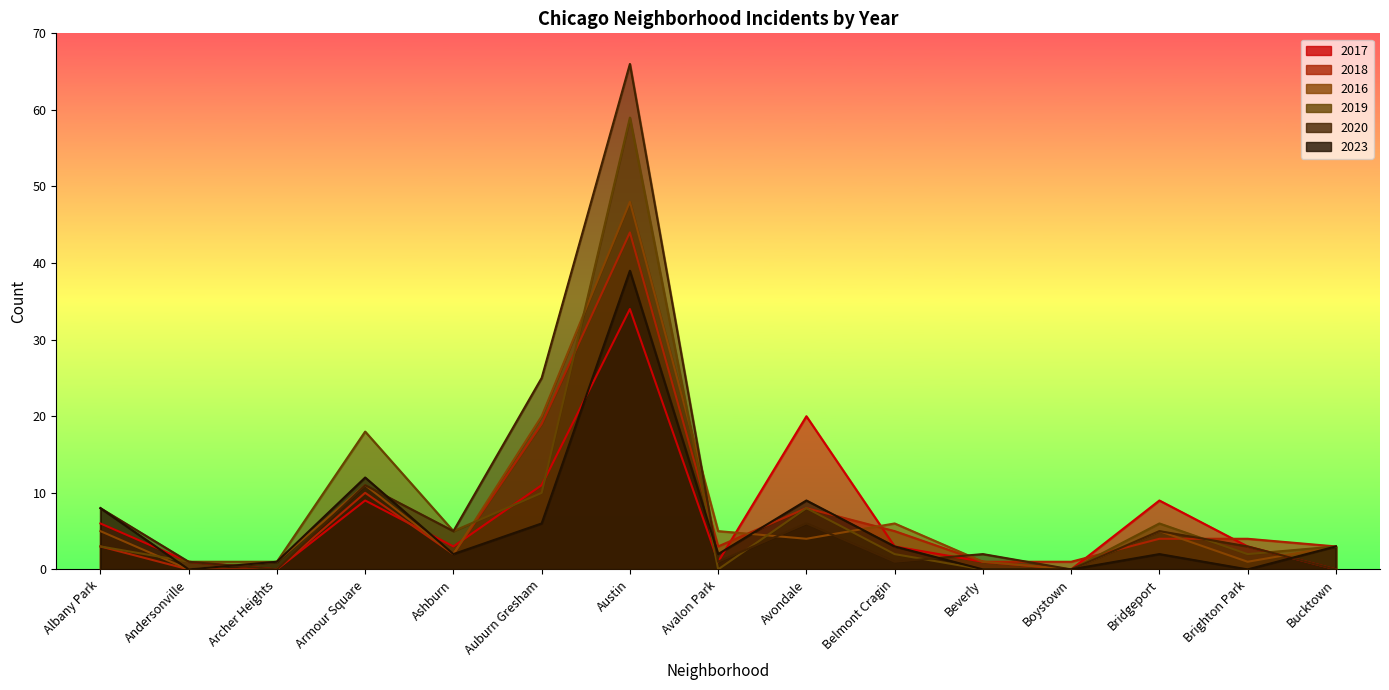

At which category is the sum across all series the highest?

Austin